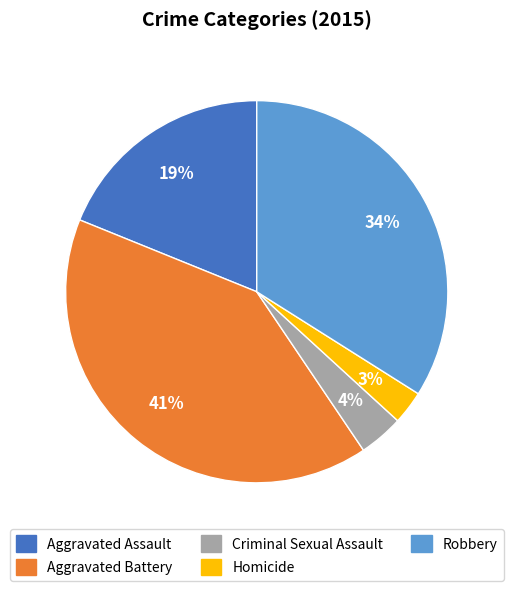

Does Robbery account for over 50% of the chart?

No